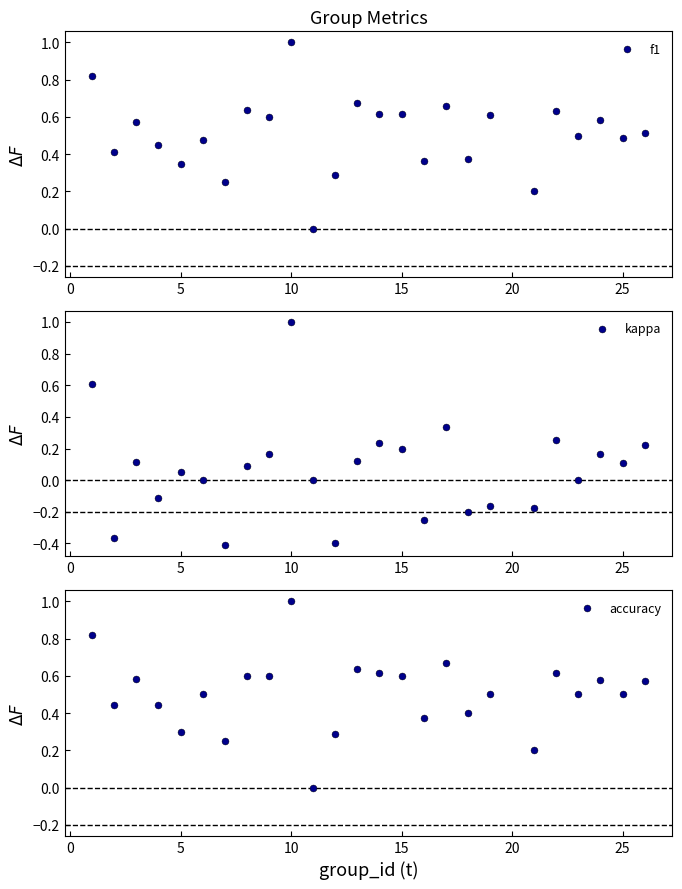

Is the value of f1 at 16 greater than the value of kappa at 0?

Yes